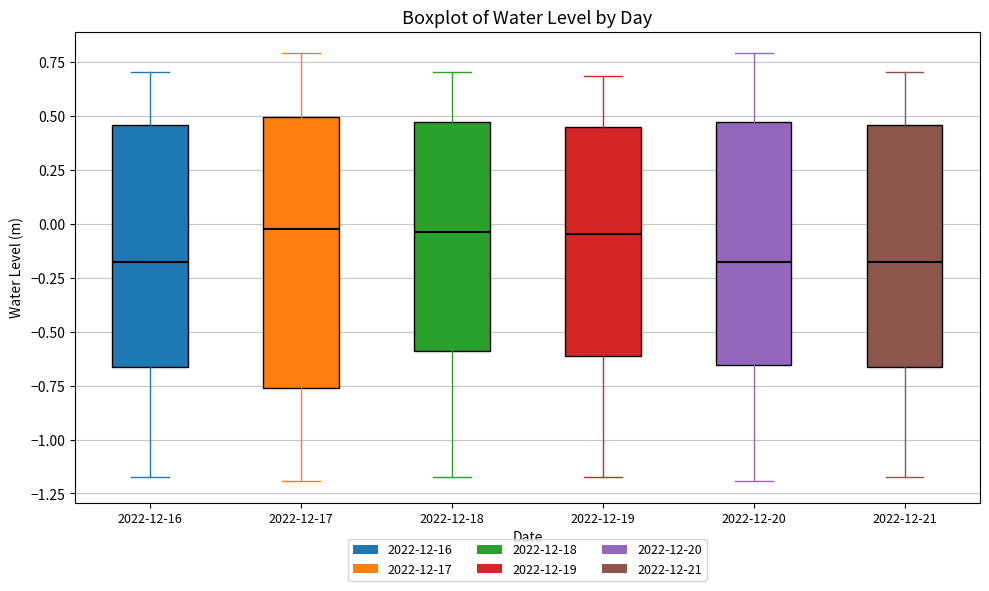

Which box is the tallest, from its lower edge to its upper edge?

2022-12-17